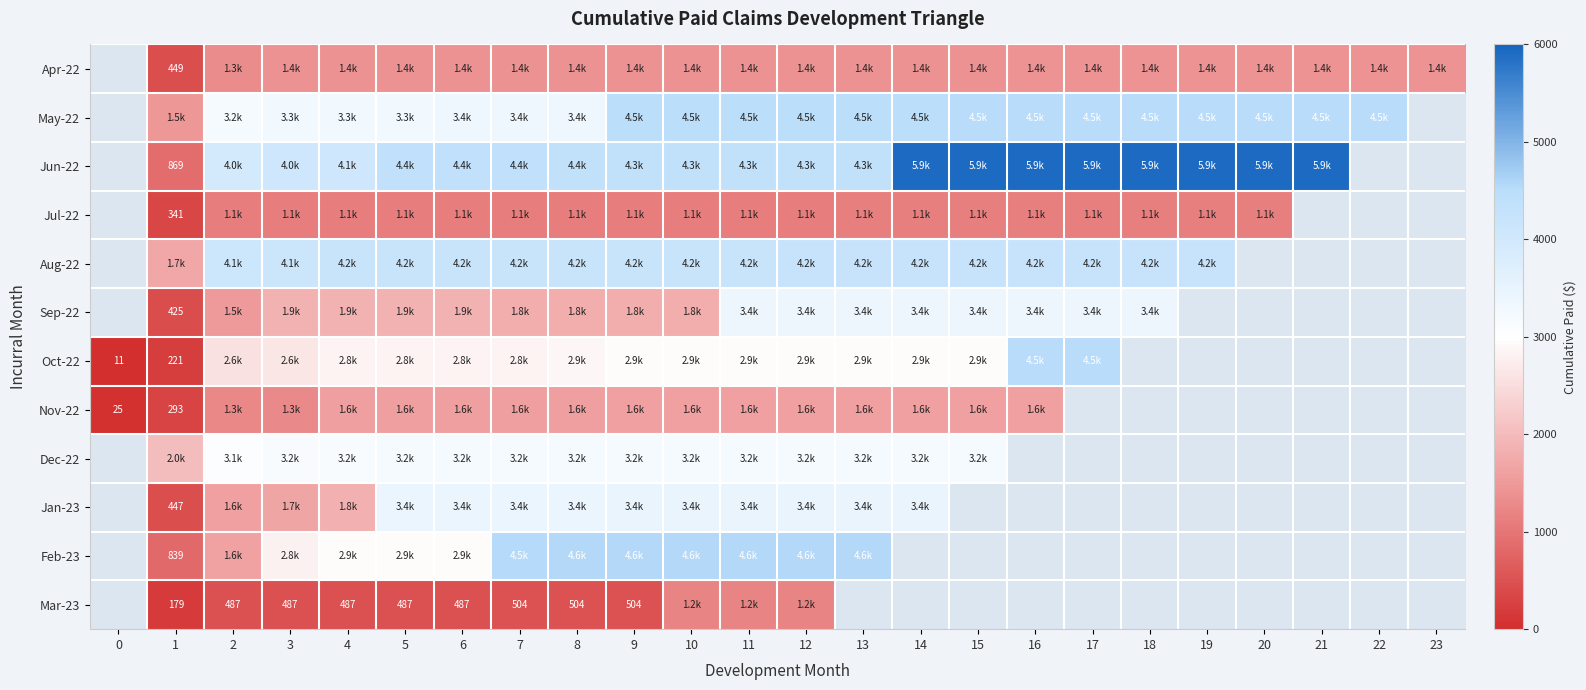

Is it true that Nov-22 equals 1590.6 at 6?

True